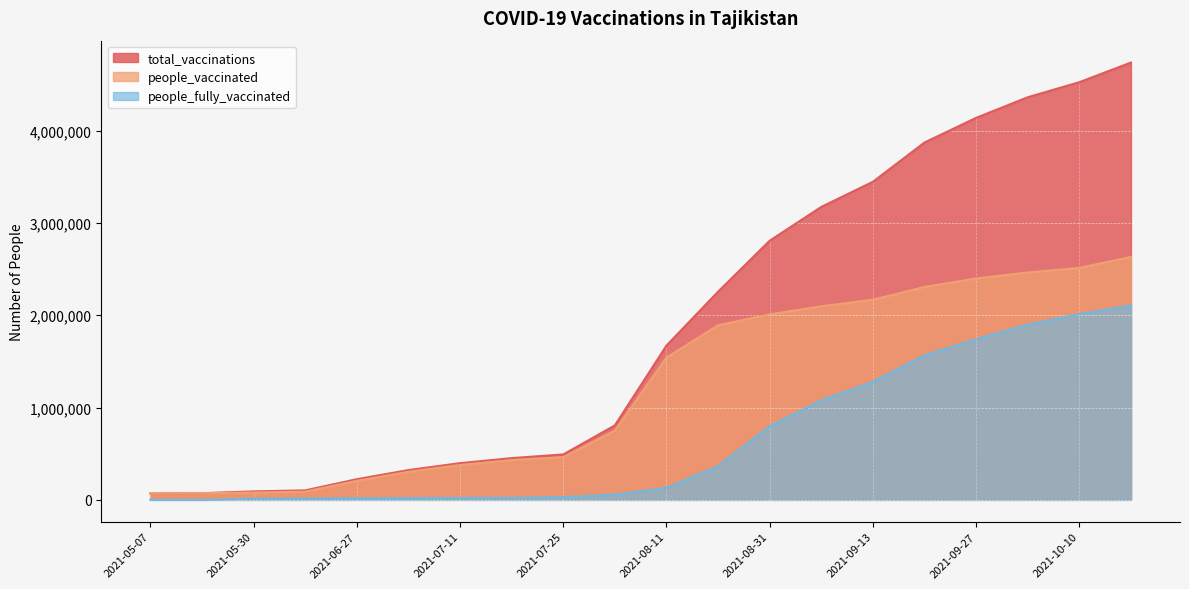

Read the people_vaccinated value at 2021-09-13, to the nearest 50.

2168550